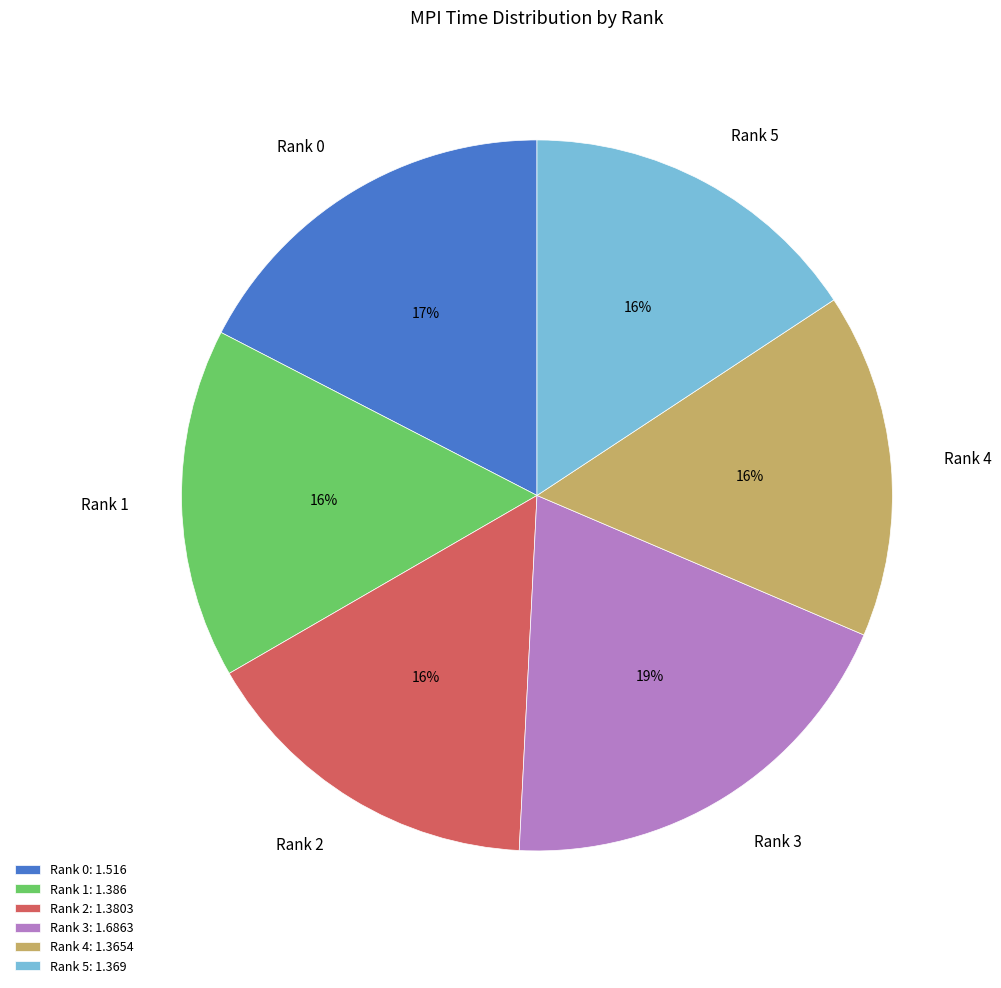

Combined, do Rank 4 and Rank 3 account for over 50%?

No